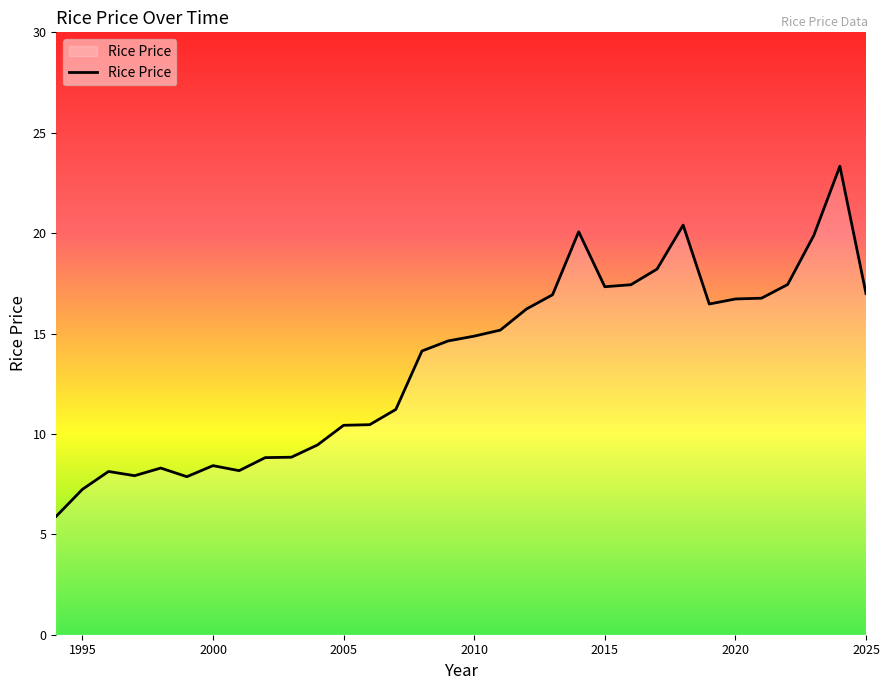

What is the greatest value displayed?

23.3